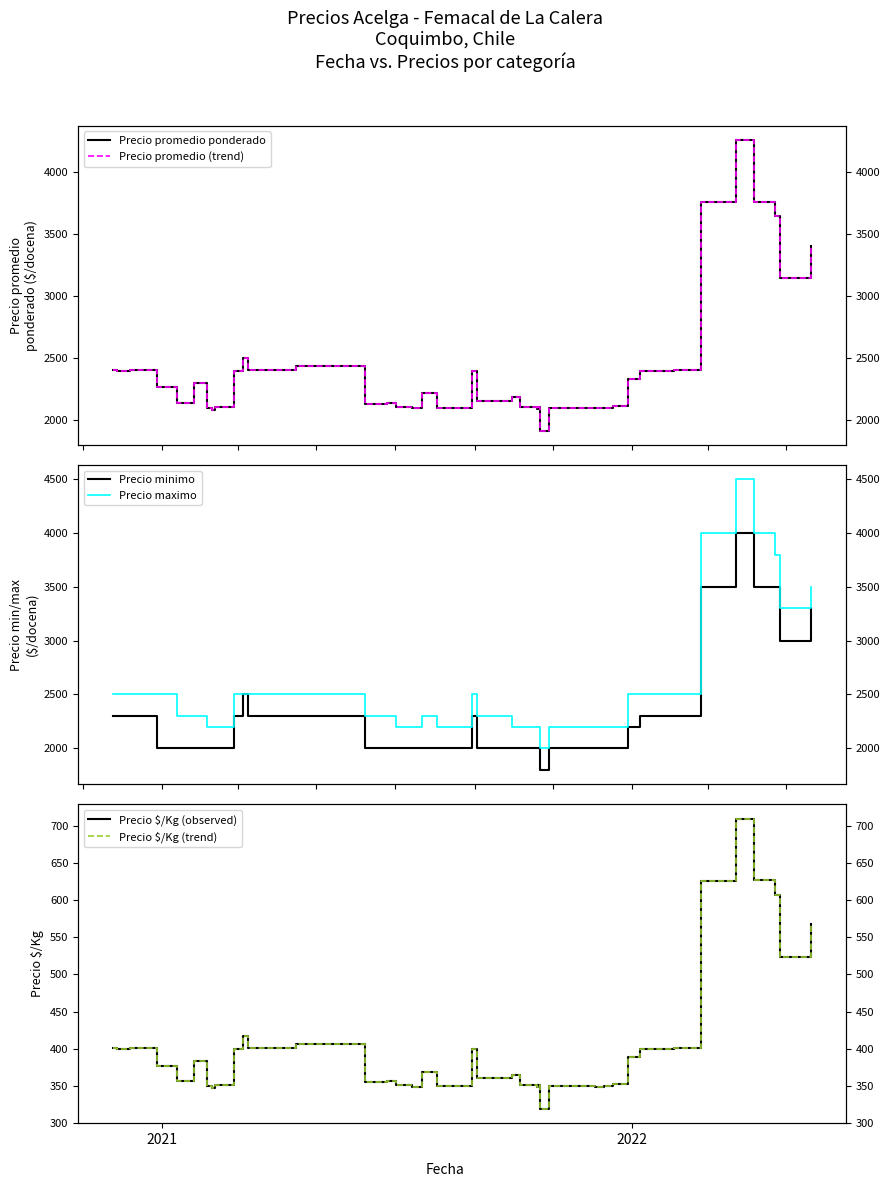

At how many categories does at least one series exceed 3802?

3